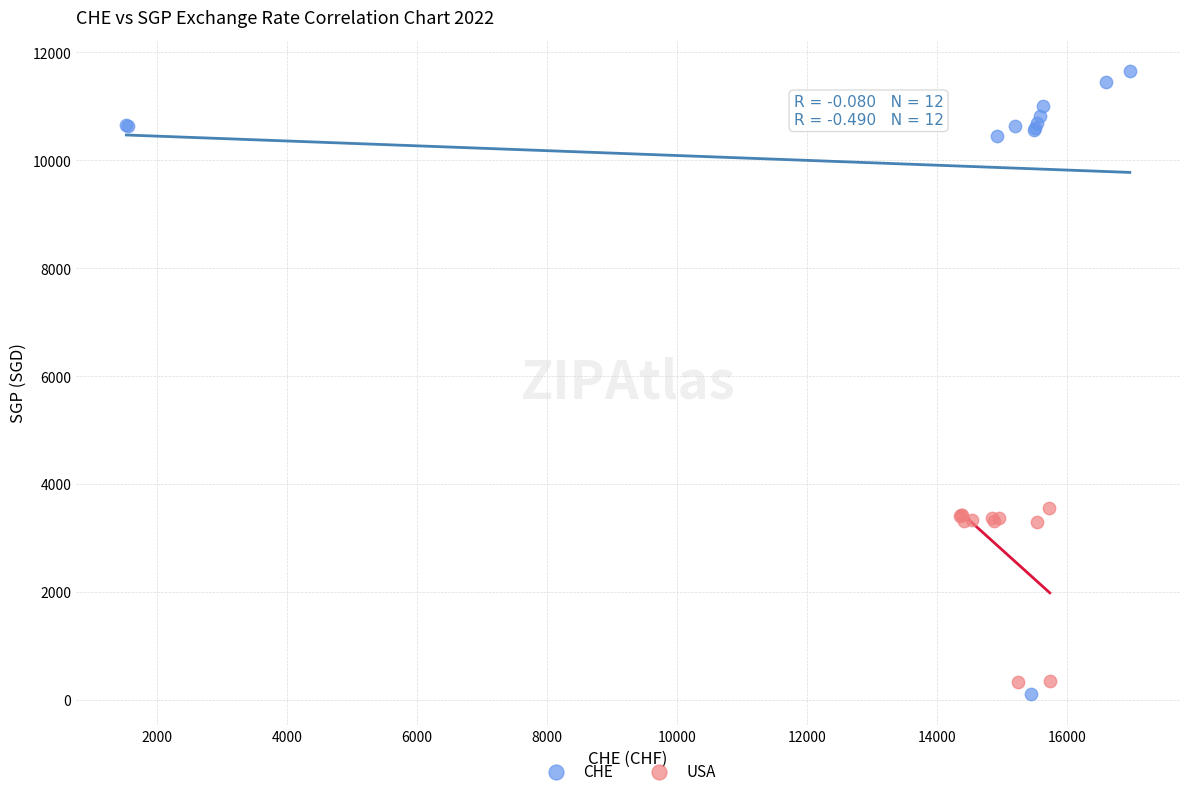

Which series has the largest Y range (max minus min)?

CHE